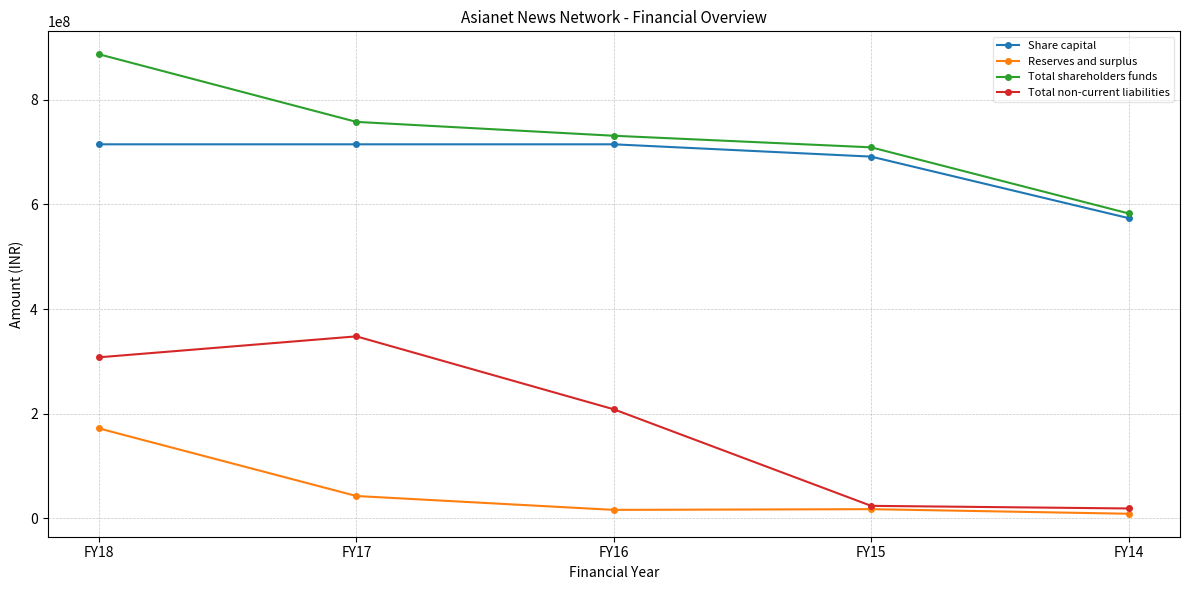

Count the number of data series in this chart.

4